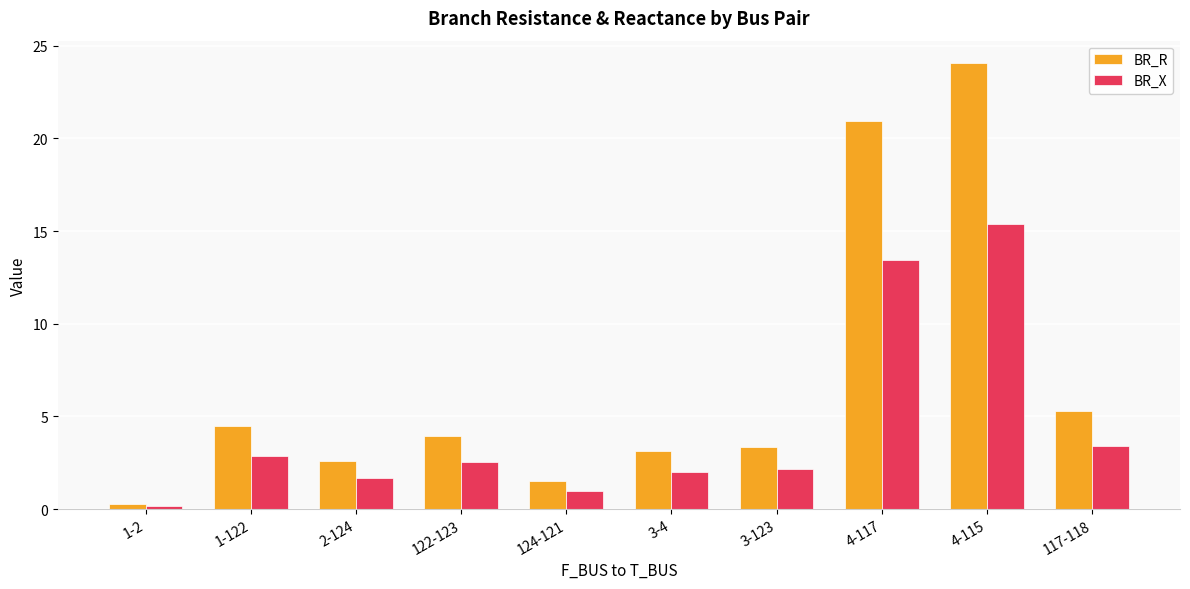

Where is BR_R nearest to the value 12?

117-118